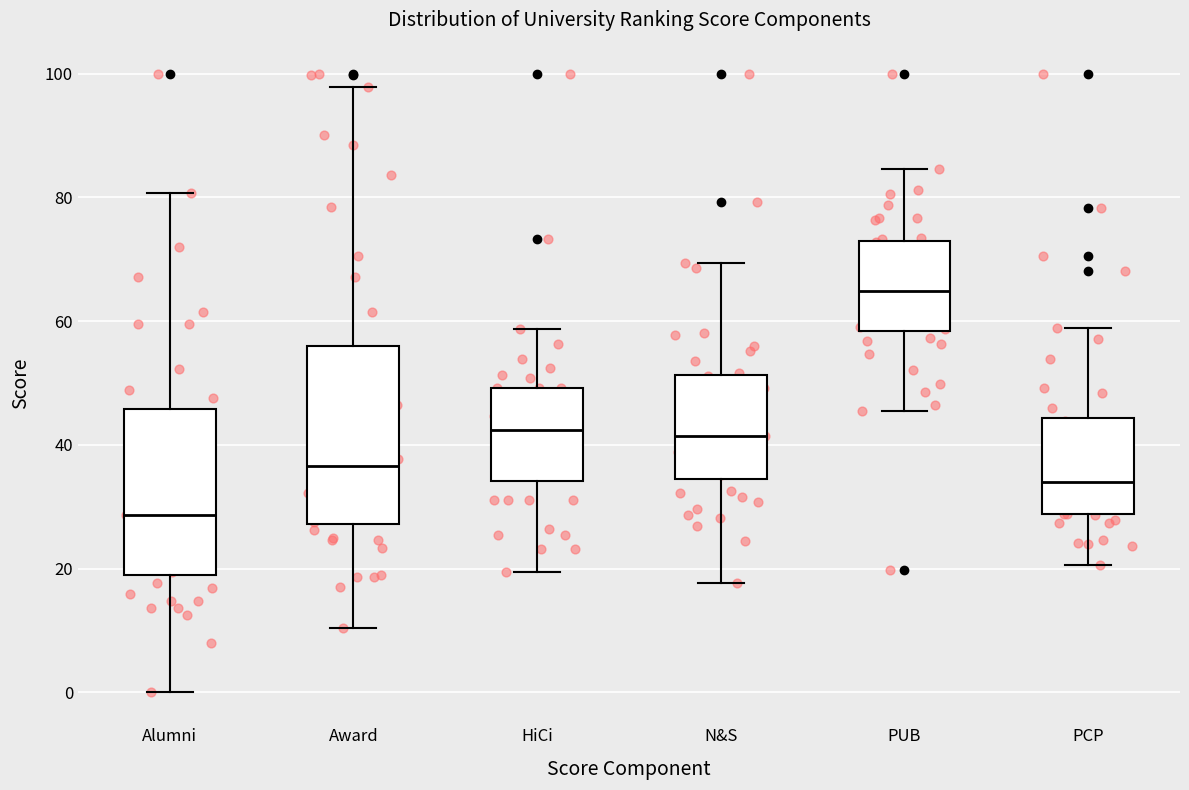

Where does the upper whisker of the box for HiCi end on the y-axis? The values are not printed on the chart, so give them approximately, as read against the axis.

58